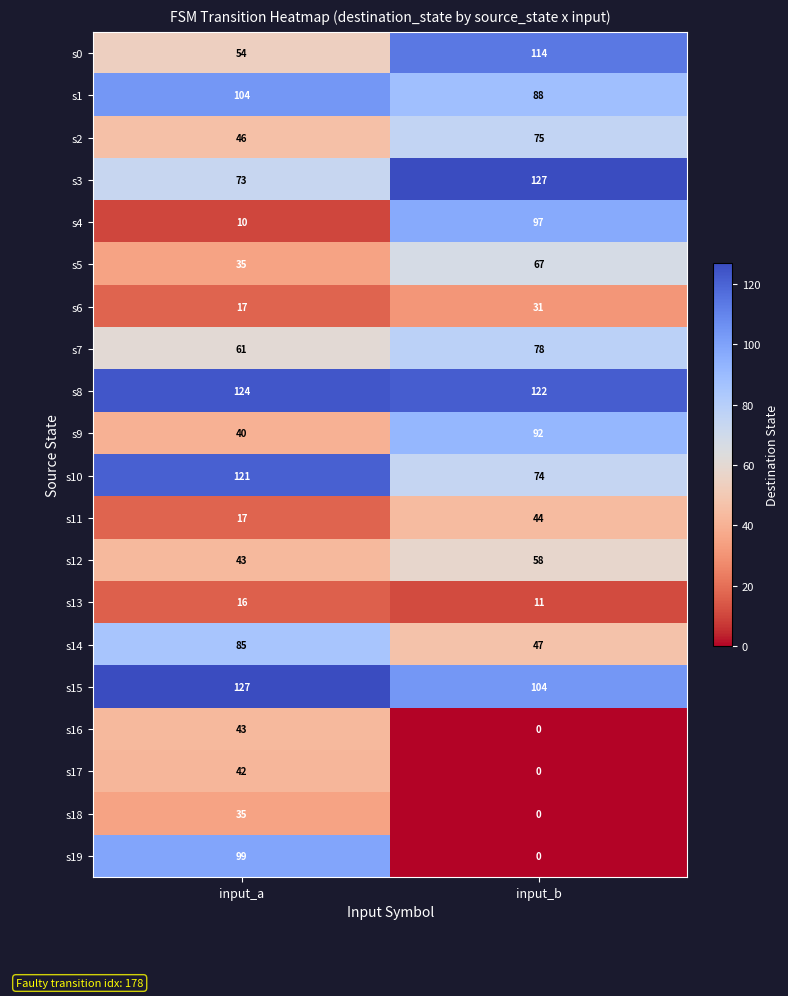

At how many categories does at least one series exceed 33?

2